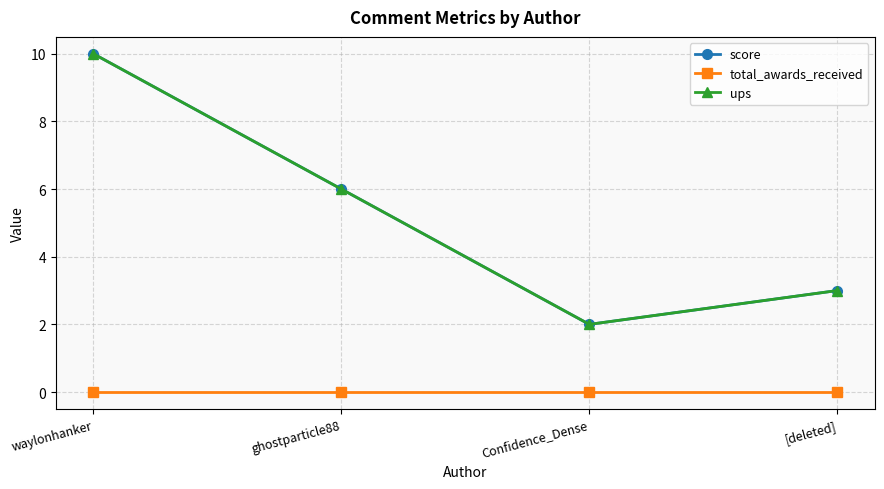

What is the spread (max minus min) of values at [deleted]?

3